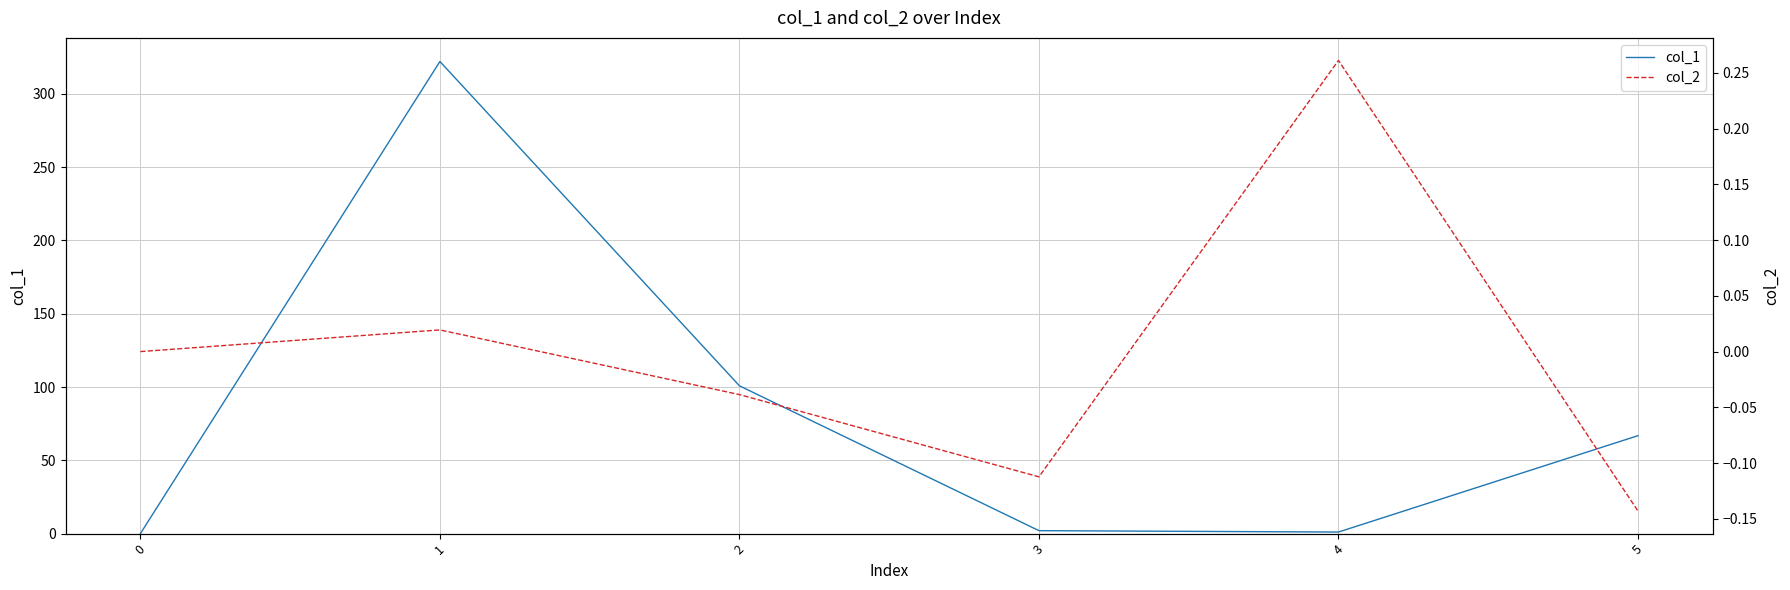

At which category does col_2 reach its first local peak?

1